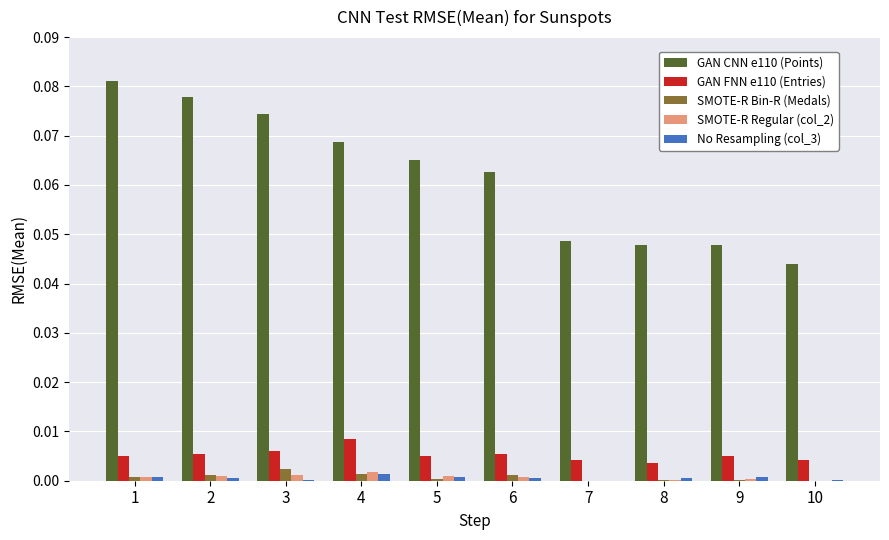

Is the value of SMOTE-R Regular (col_2) at 1 greater than the value of GAN CNN e110 (Points) at 10?

No